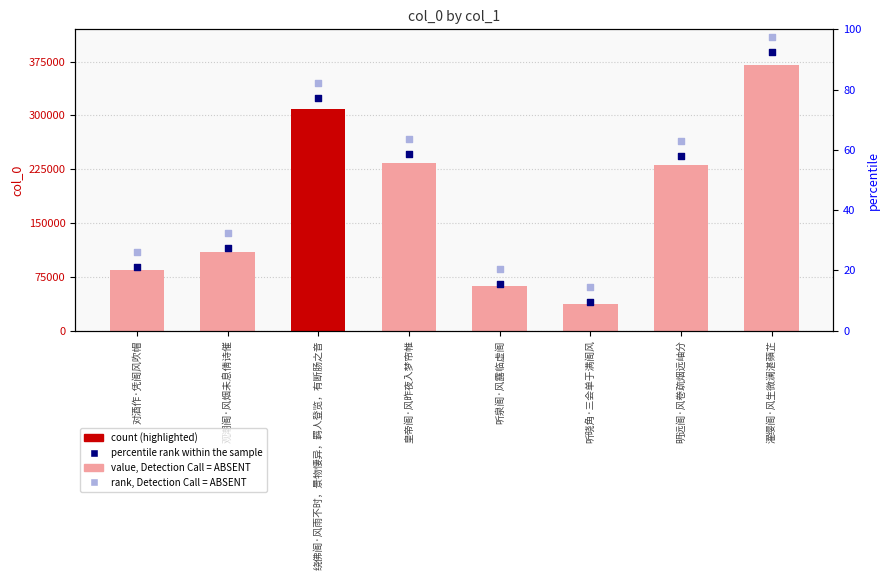

At which category is the sum across all series the highest?

濯缨阁·风生微澜湛蘋芷